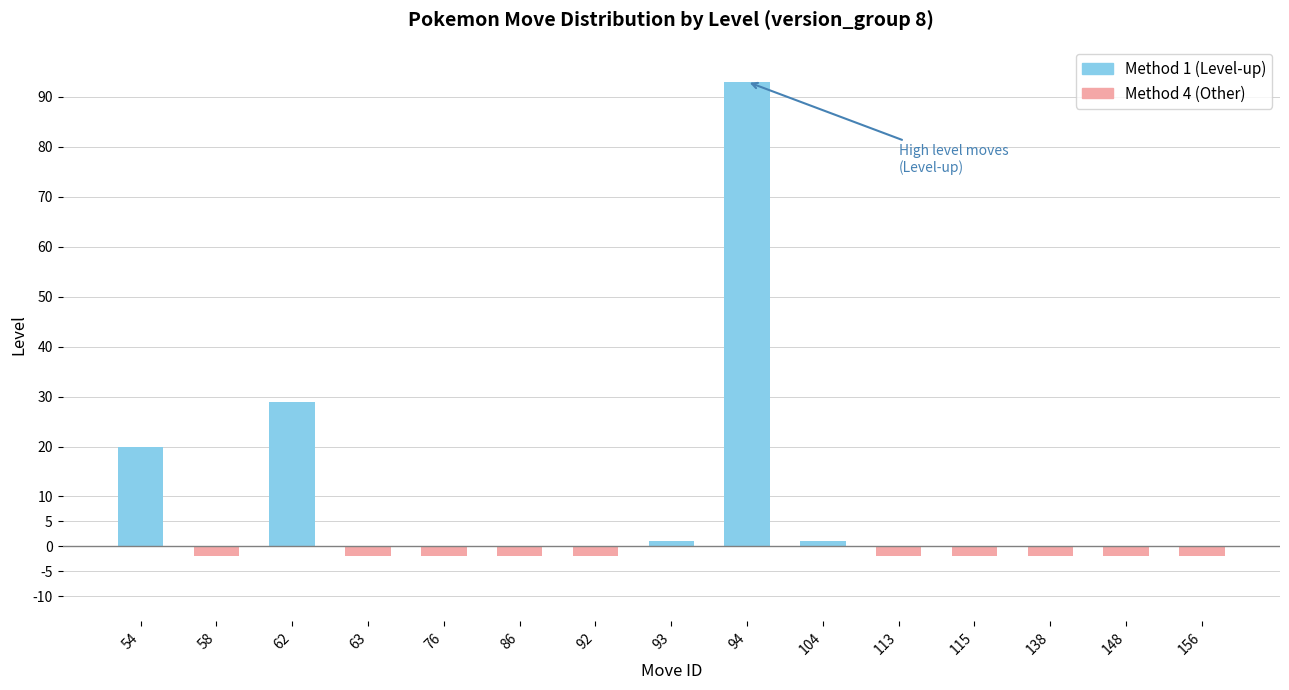

How many values are below zero?

10